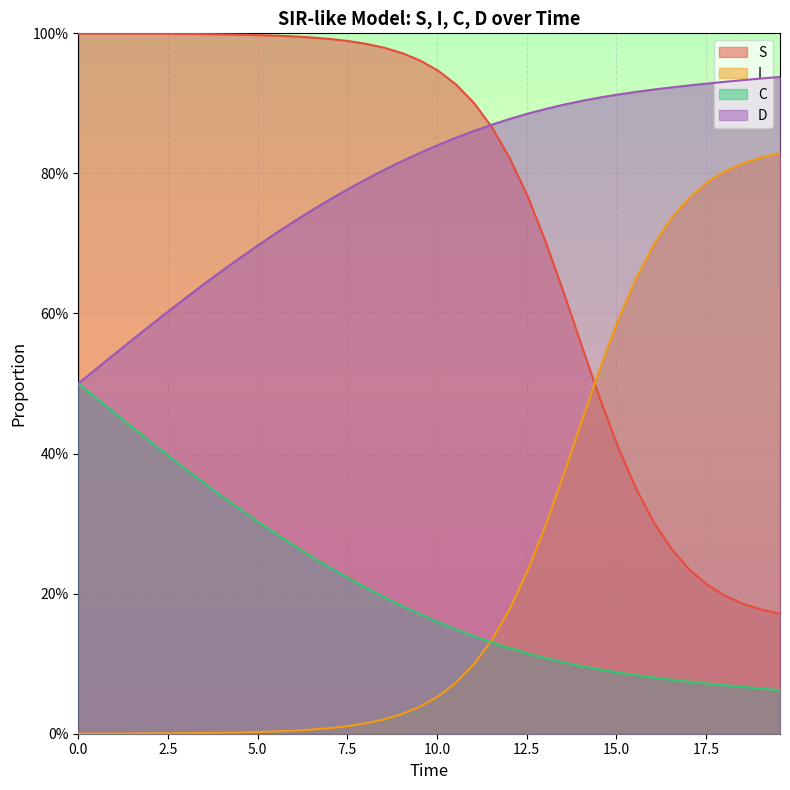

True or false: I has a value of 0.0 at 15.0.

False